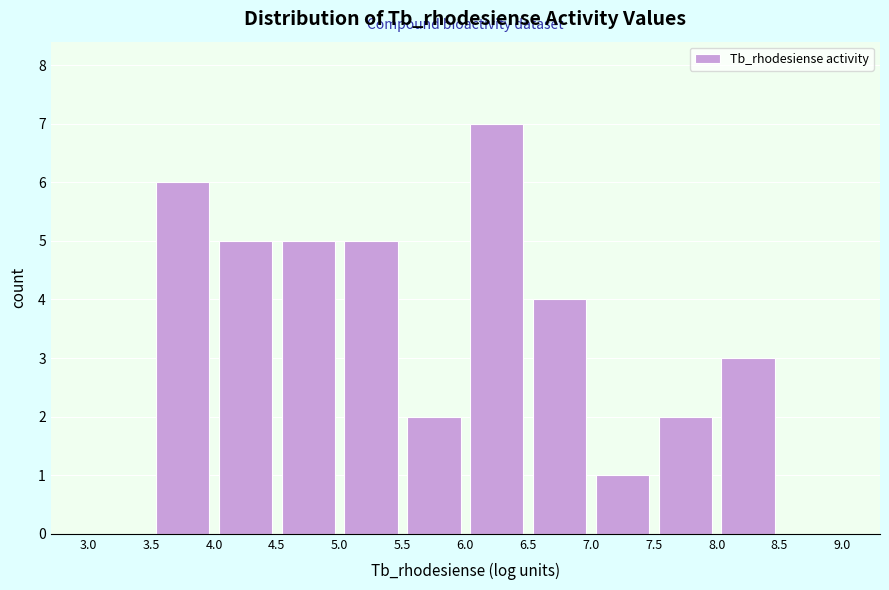

How tall is the bar that spans 3.5 to 4.0 on the x-axis? The values are not printed on the chart, so give them approximately, as read against the axis.

6